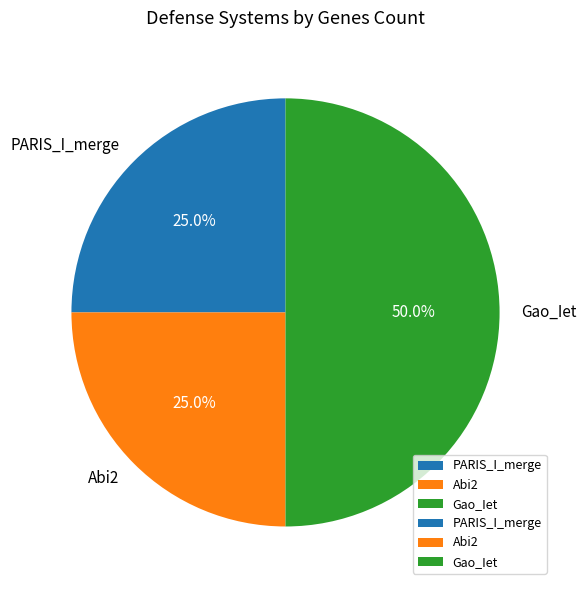

Does PARIS_I_merge represent more than half of the total?

No